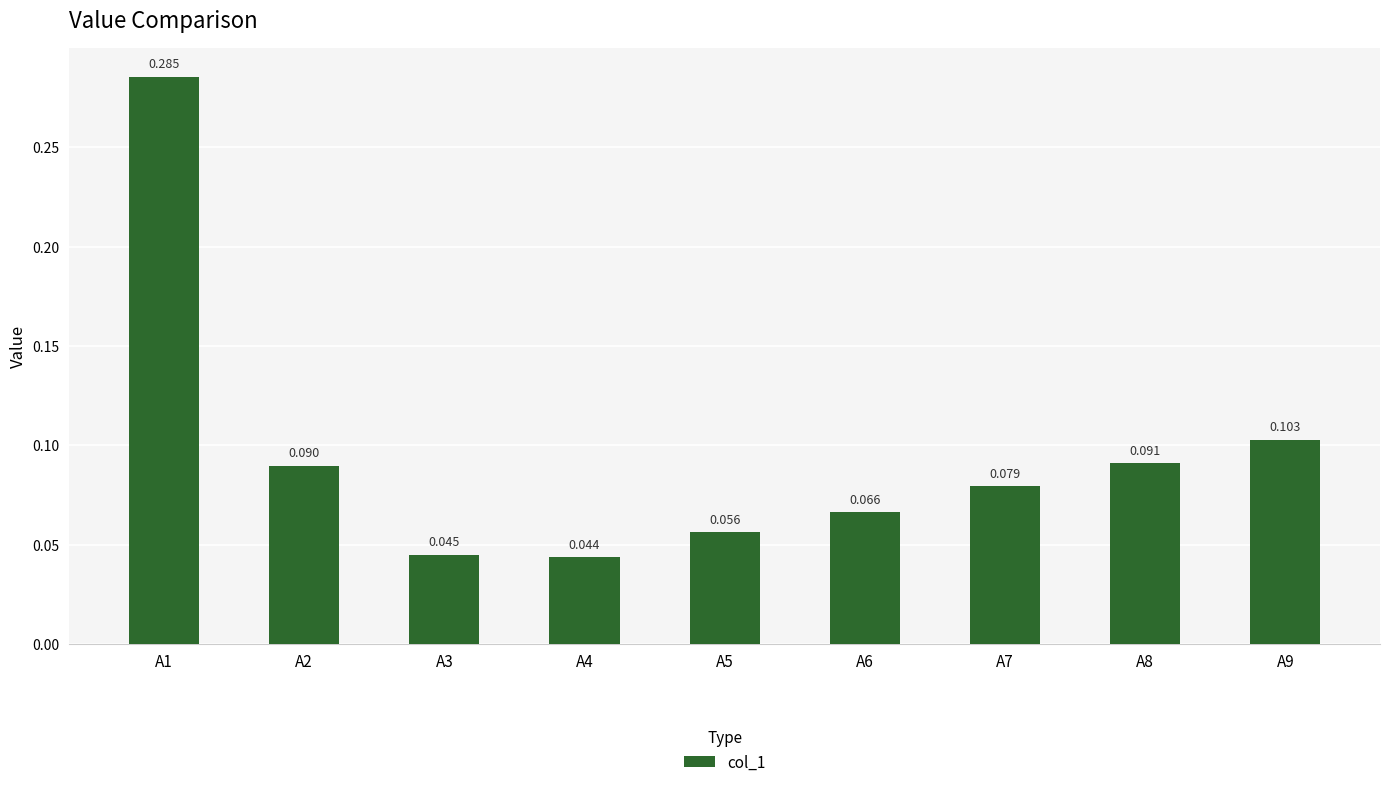

List the labels in order of value, smallest first.

A4, A3, A5, A6, A7, A2, A8, A9, A1